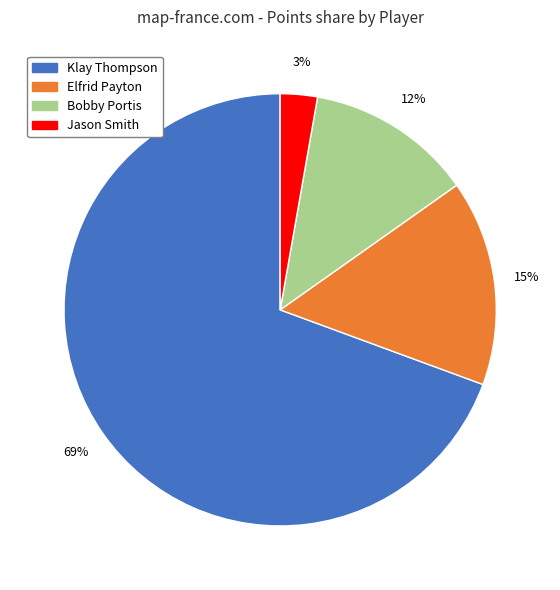

Which category has the biggest portion of the pie?

Klay Thompson